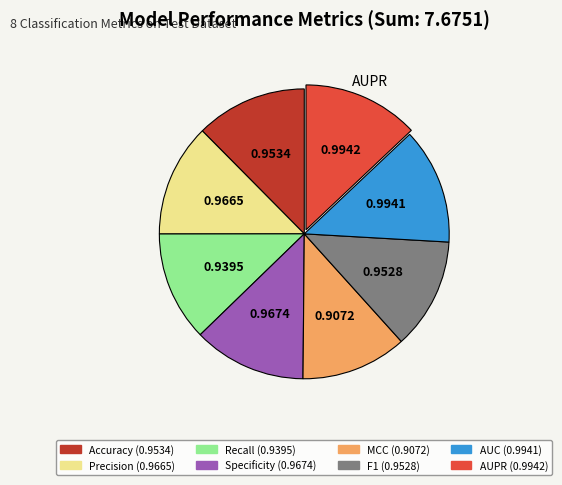

Is there a majority slice in this chart?

No